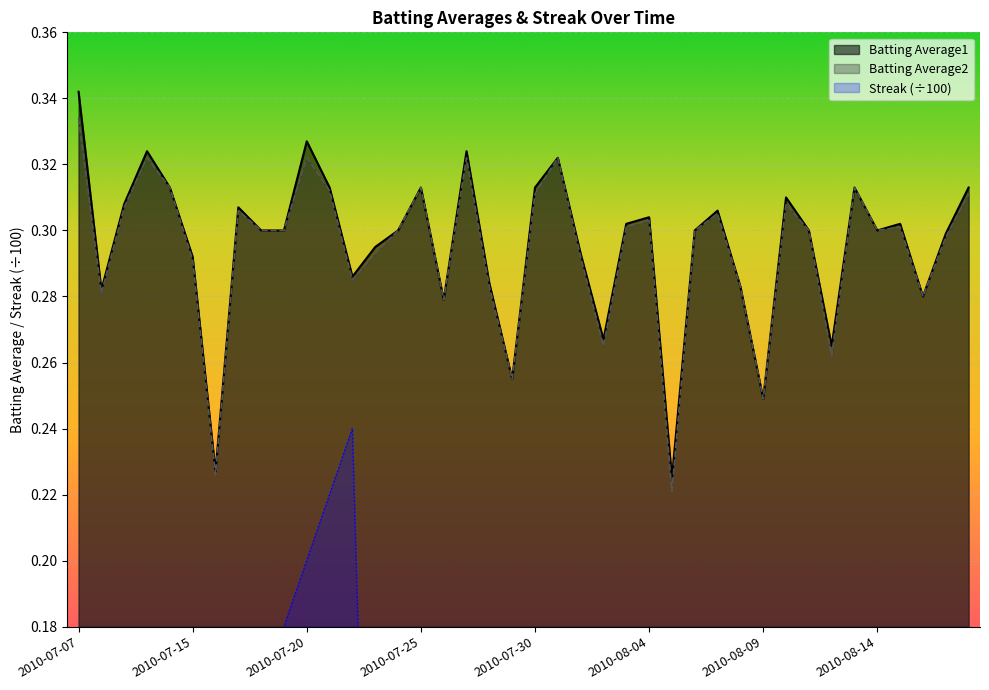

What are all the series names shown in the legend?

Batting Average1, Batting Average2, Streak